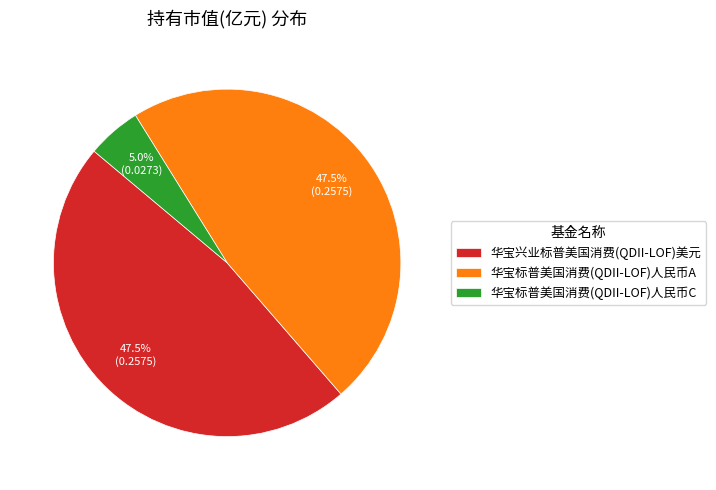

Which has a higher value, 华宝标普美国消费(QDII-LOF)人民币A or 华宝标普美国消费(QDII-LOF)人民币C?

华宝标普美国消费(QDII-LOF)人民币A